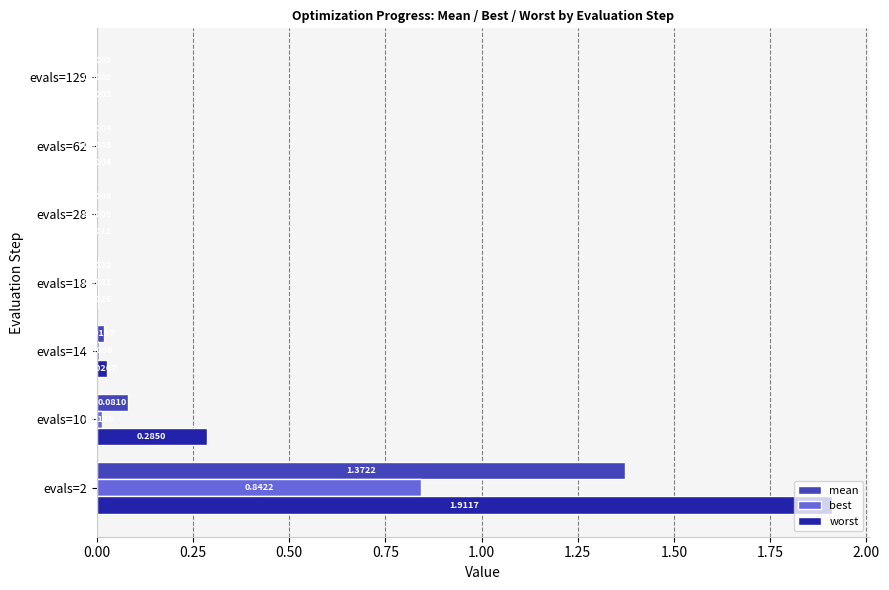

Which series has the largest total across all categories?

worst